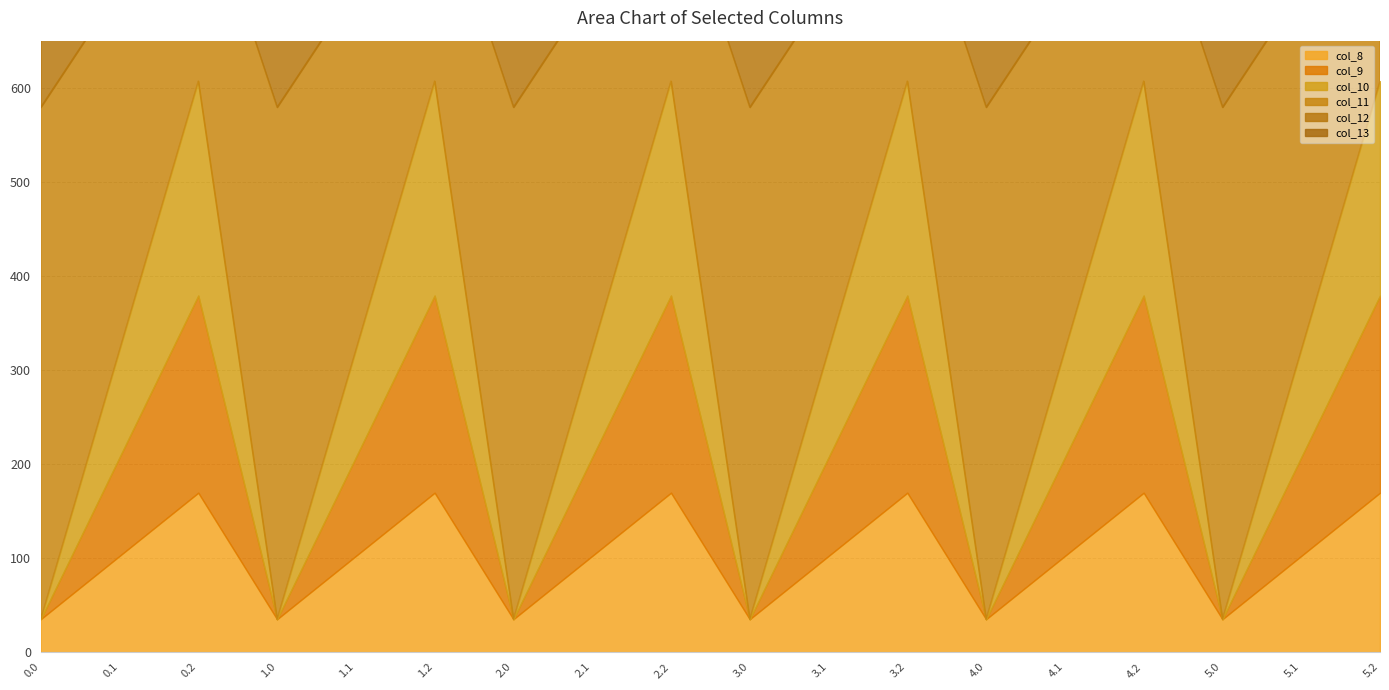

Reading right to left, what are all the values shown in this chart?

col_8: 169.5	102.3	35.0	169.5	102.3	35.0	169.5	102.3	35.0	169.5	102.3	35.0	169.5	102.3	35.0	169.5	102.3	35.0
col_9: 209.6	104.8	0.0	209.6	104.8	0.0	209.6	104.8	0.0	209.6	104.8	0.0	209.6	104.8	0.0	209.6	104.8	0.0
col_10: 228.0	114.0	0.0	228.0	114.0	0.0	228.0	114.0	0.0	228.0	114.0	0.0	228.0	114.0	0.0	228.0	114.0	0.0
col_11: 225.2	384.7	544.3	225.2	384.7	544.3	225.2	384.7	544.3	225.2	384.7	544.3	225.2	384.7	544.3	225.2	384.7	544.3
col_12: 224.3	350.8	477.2	224.3	350.8	477.2	224.3	350.8	477.2	224.3	350.8	477.2	224.3	350.8	477.2	224.3	350.8	477.2
col_13: 107.8	141.2	70.2	107.8	141.2	70.2	107.8	141.2	70.2	107.8	141.2	70.2	107.8	141.2	70.2	107.8	141.2	70.2